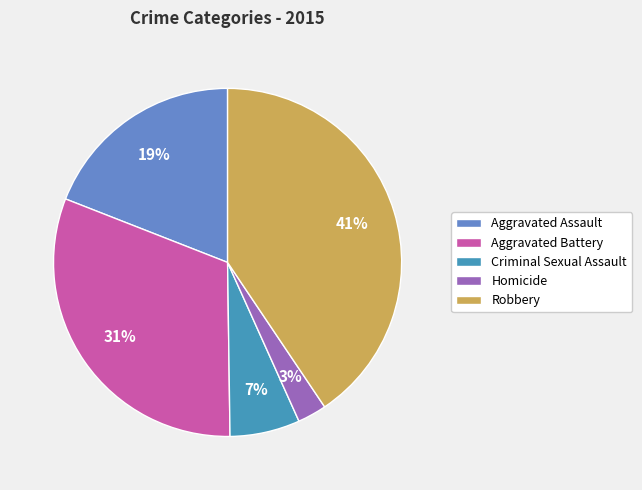

Rank the categories by value from highest to lowest.

Robbery, Aggravated Battery, Aggravated Assault, Criminal Sexual Assault, Homicide